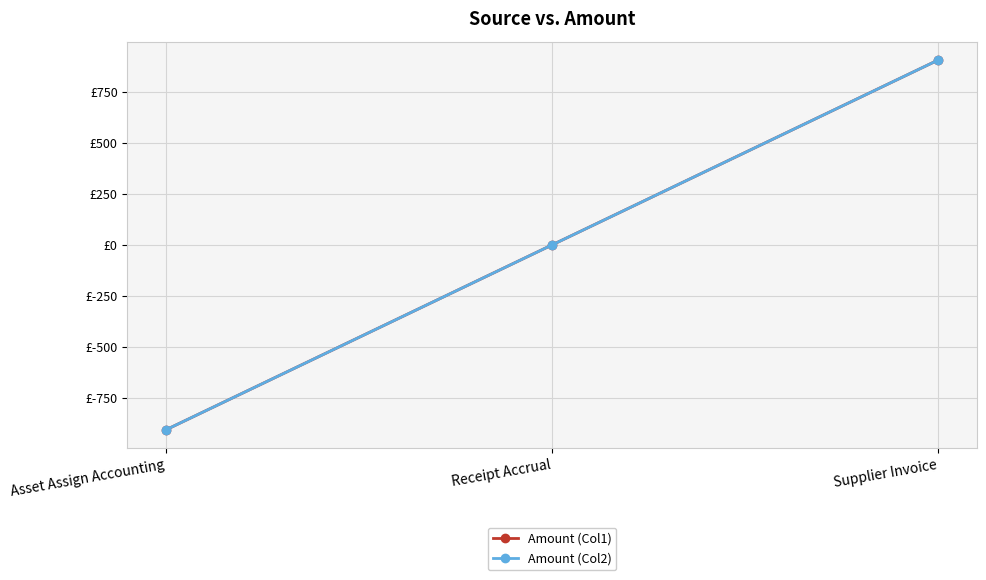

What is the smallest value displayed?

-907.4